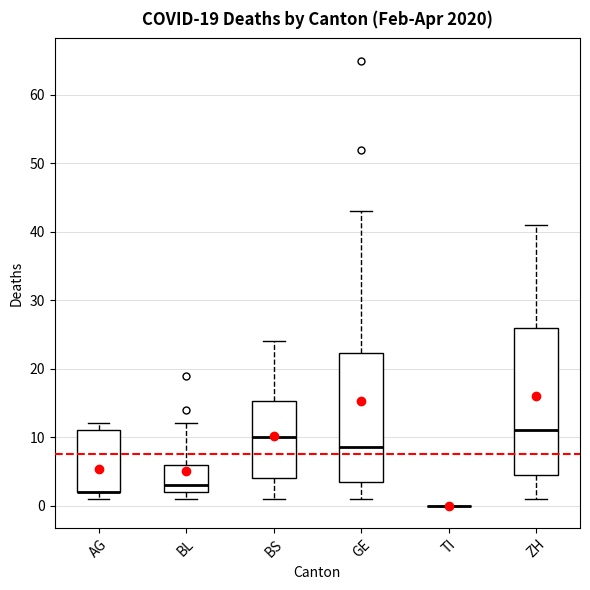

Comparing the boxes themselves (not the whiskers), which one is the tallest?

ZH